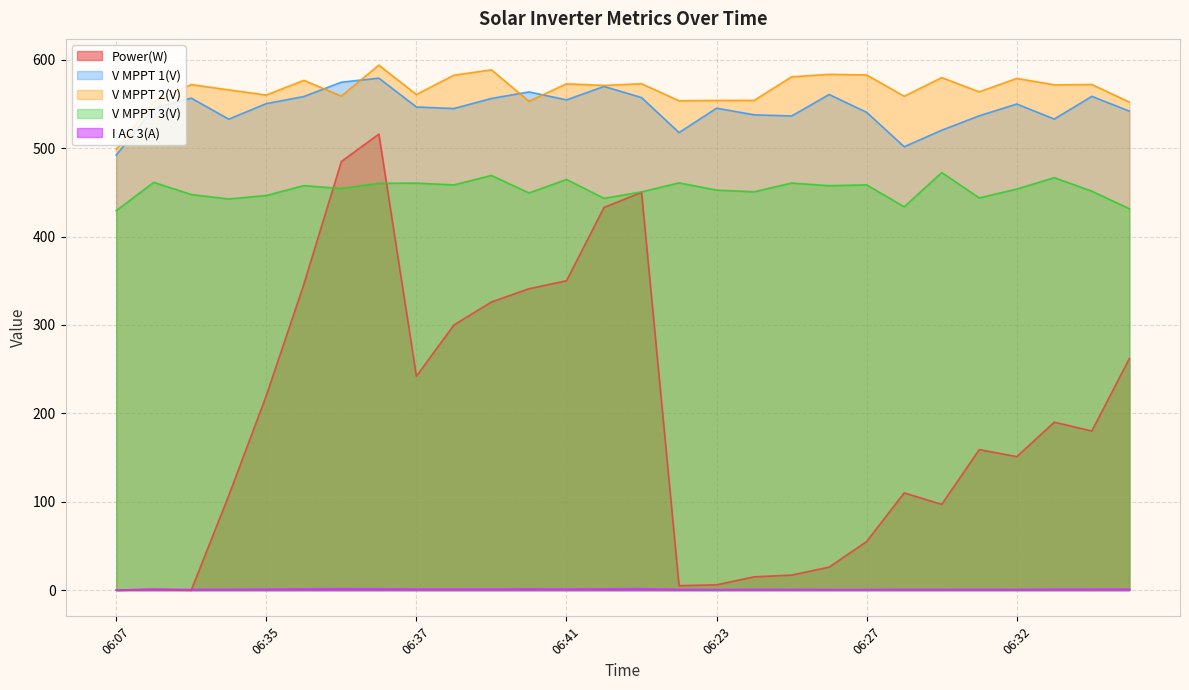

True or false: Power(W) has a value of -291.5 at 06:07.

False